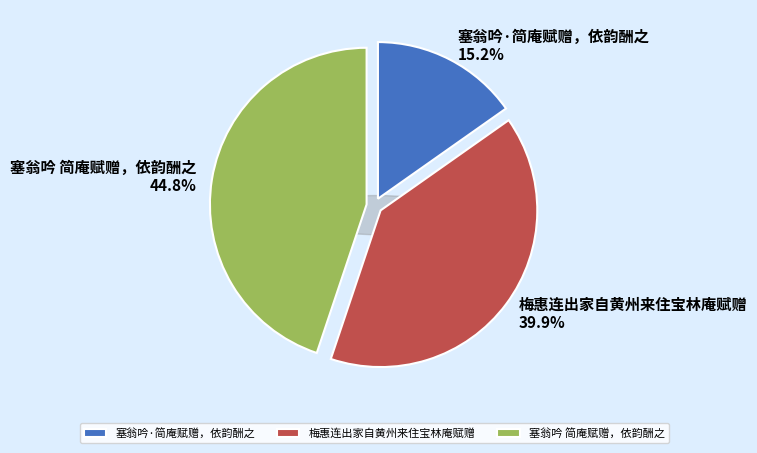

To the nearest percent, what percentage of the pie is 塞翁吟 简庵赋赠，依韵酬之?

45%